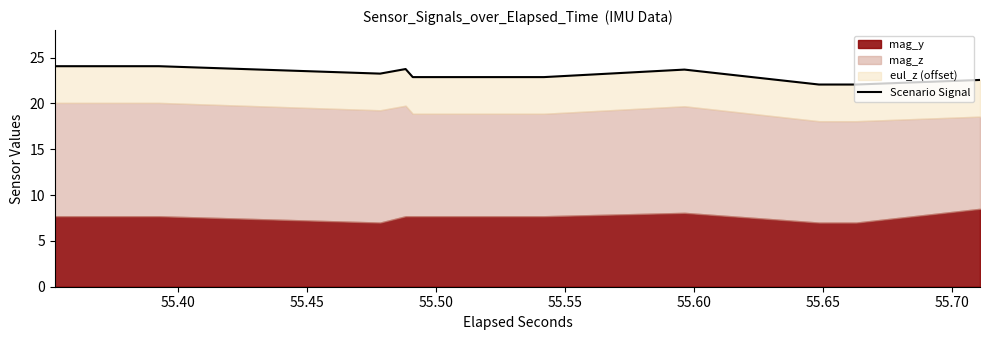

What is the label of the 19th point from the right?

55.40